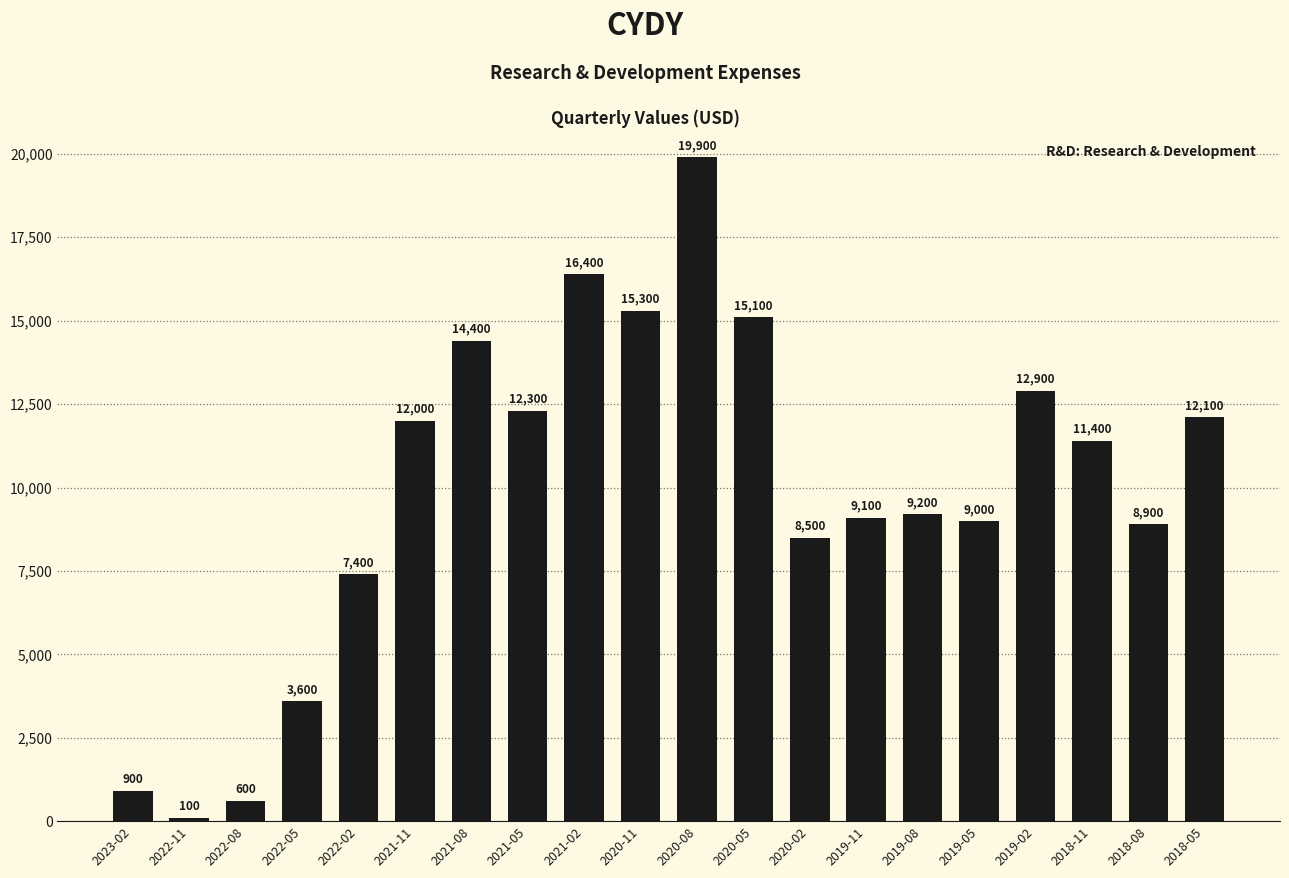

What is the difference between the maximum and minimum values?

19800